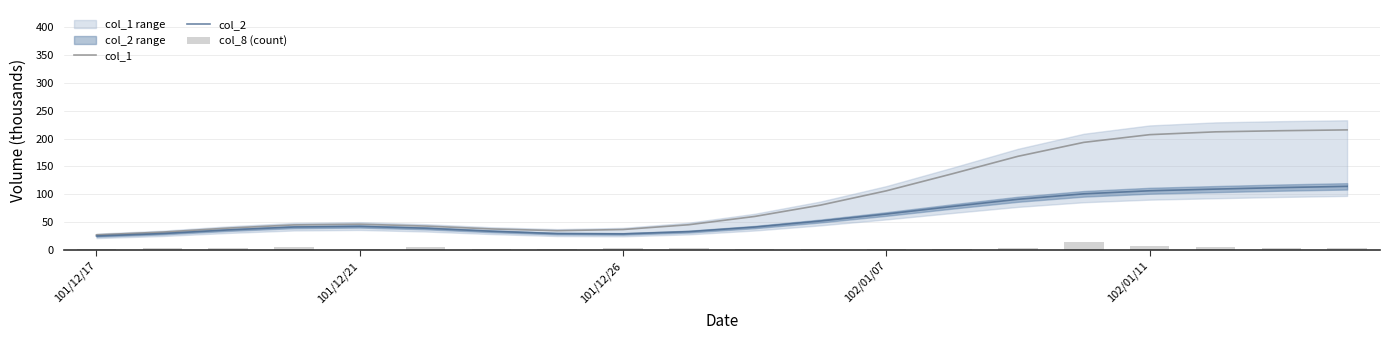

True or false: col_2 has a value of 51.0 at 9.

False